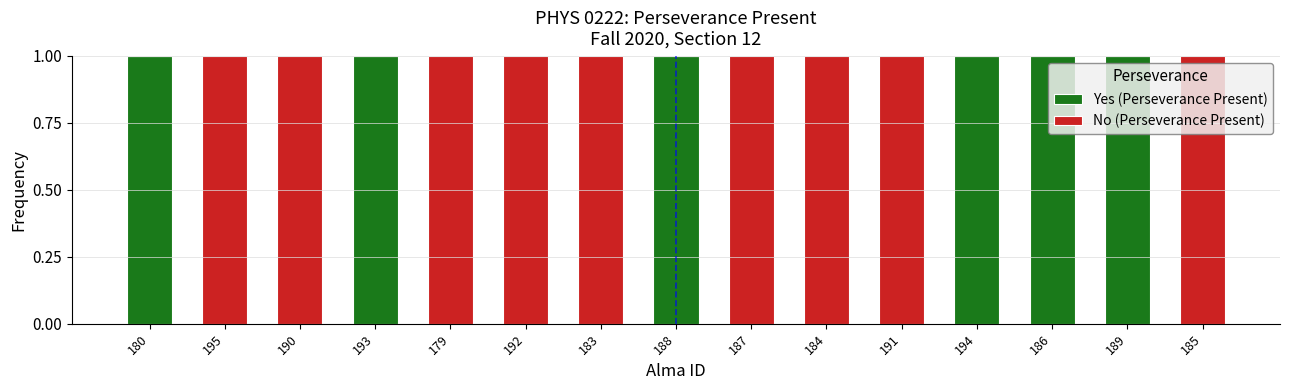

What is the sum of all Yes (Perseverance Present) values?

6